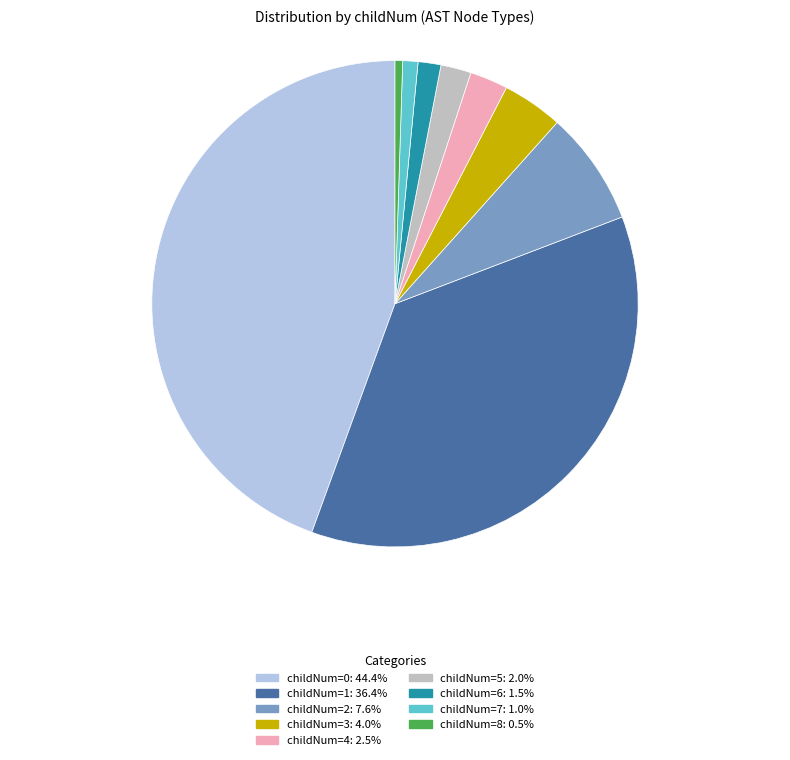

Is there a majority slice in this chart?

No